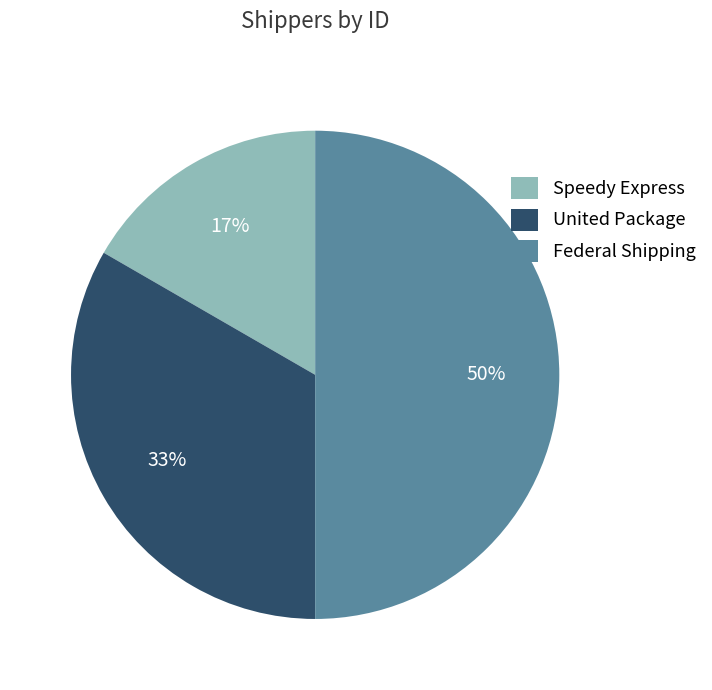

Which slice is the smallest?

Speedy Express